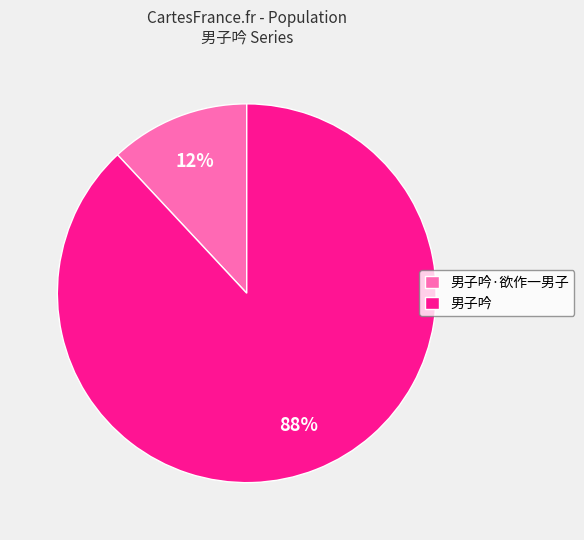

The 男子吟 slice represents 74% of the pie. True or false?

False